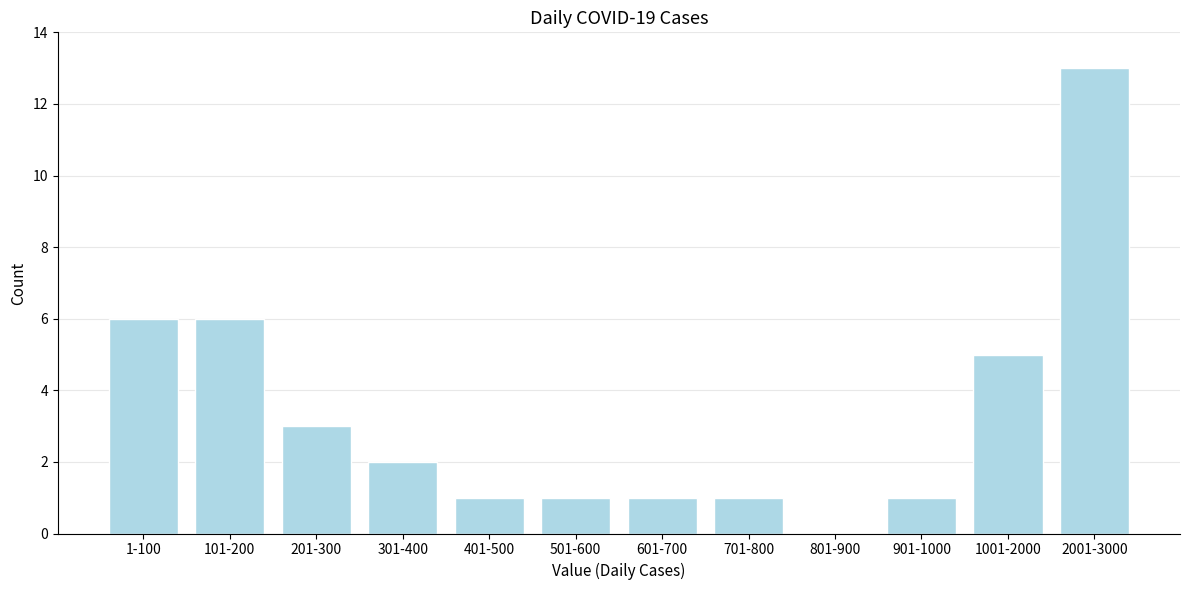

Reading right to left, what are all the values shown in this chart?

2001-3000=13	1001-2000=5	901-1000=1	801-900=0	701-800=1	601-700=1	501-600=1	401-500=1	301-400=2	201-300=3	101-200=6	1-100=6